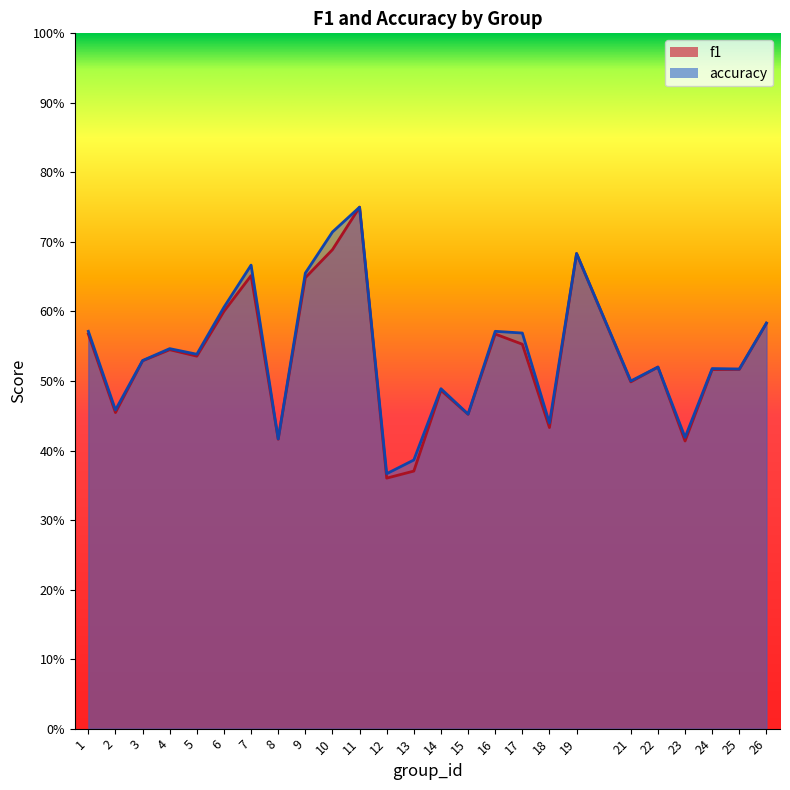

Reading left to right, list all the values displayed in this chart.

f1: 1=0.6	2=0.5	3=0.5	4=0.5	5=0.5	6=0.6	7=0.7	8=0.4	9=0.6	10=0.7	11=0.8	12=0.4	13=0.4	14=0.5	15=0.5	16=0.6	17=0.6	18=0.4	19=0.7	21=0.5	22=0.5	23=0.4	24=0.5	25=0.5	26=0.6
accuracy: 1=0.6	2=0.5	3=0.5	4=0.5	5=0.5	6=0.6	7=0.7	8=0.4	9=0.7	10=0.7	11=0.8	12=0.4	13=0.4	14=0.5	15=0.5	16=0.6	17=0.6	18=0.4	19=0.7	21=0.5	22=0.5	23=0.4	24=0.5	25=0.5	26=0.6